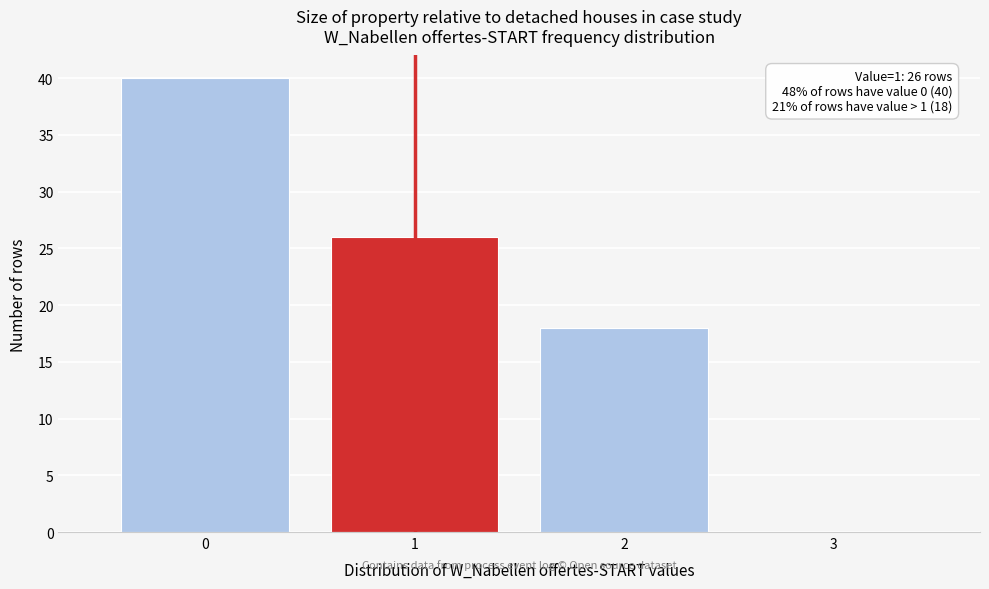

Over which range of the x-axis is the bar tallest?

-0.5 to 0.5